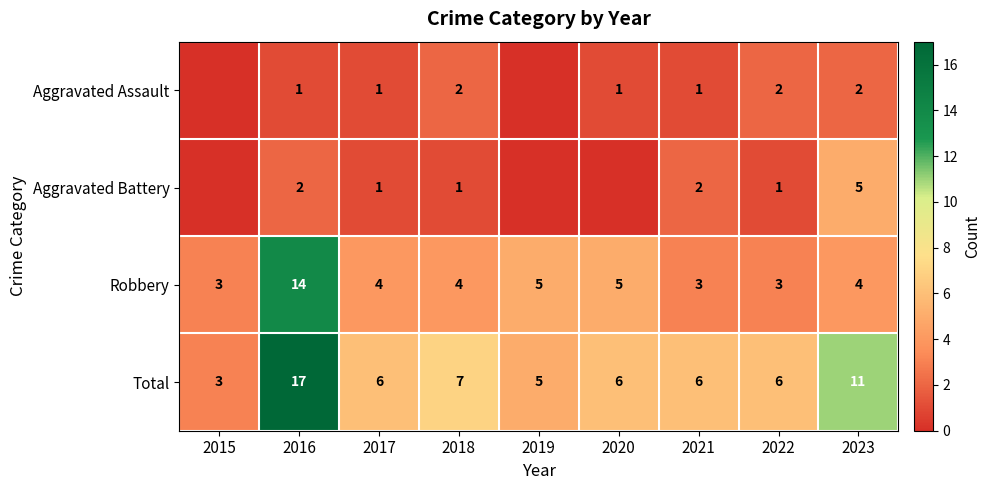

What is the sum of the Aggravated Assault values at 2016 and 2022?

3